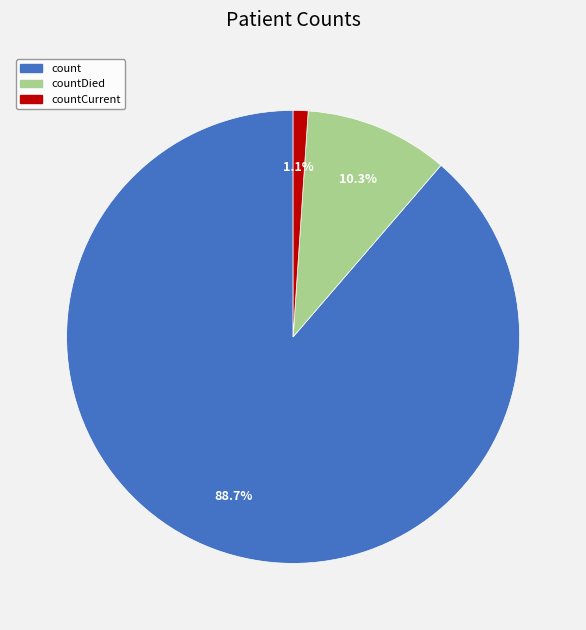

To the nearest percent, what is the difference between the countCurrent and countDied slice percentages?

9%